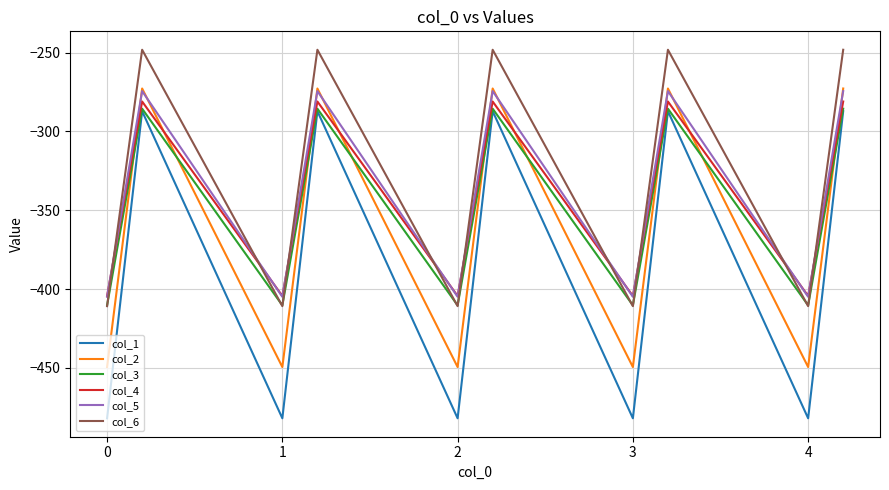

True or false: col_5 and col_3 intersect in this chart.

False